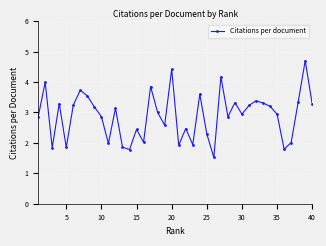

What is the value of the 9th point from the left?

3.2